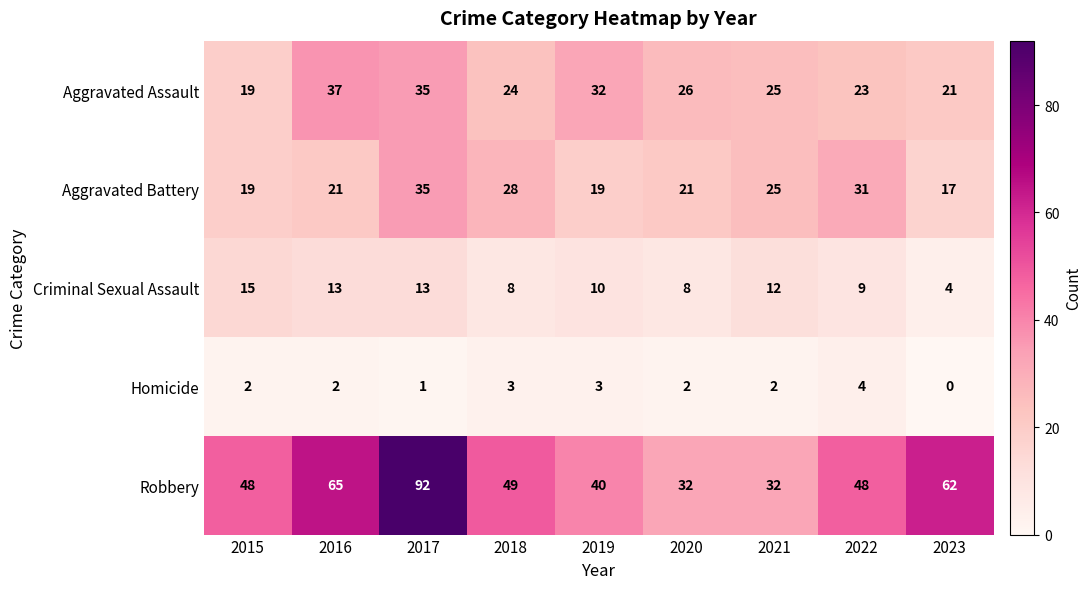

Rank the series at 2019 from lowest to highest value.

Homicide, Criminal Sexual Assault, Aggravated Battery, Aggravated Assault, Robbery